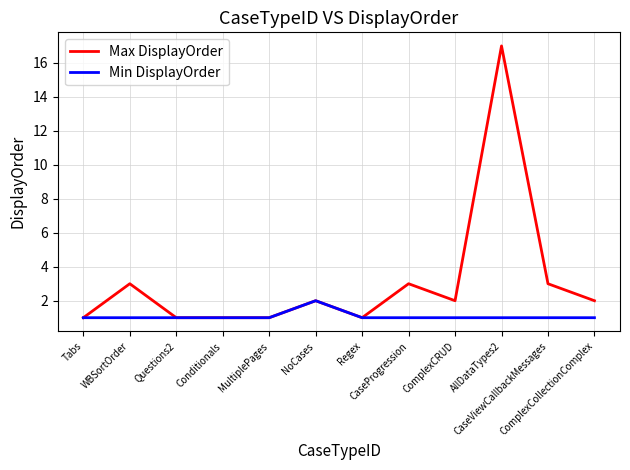

Which series has the widest spread of values?

Max DisplayOrder